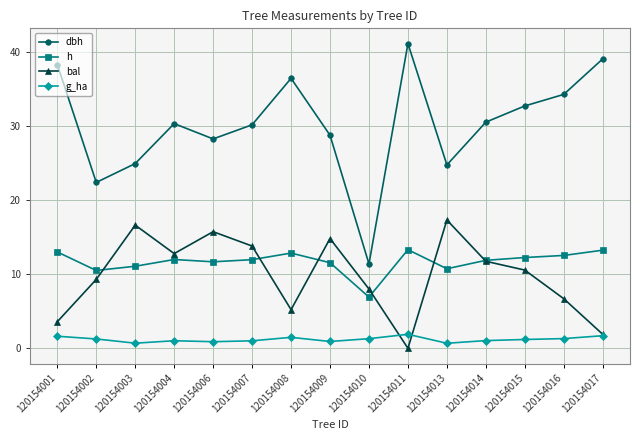

Does the chart display data point markers on the line(s)?

Yes